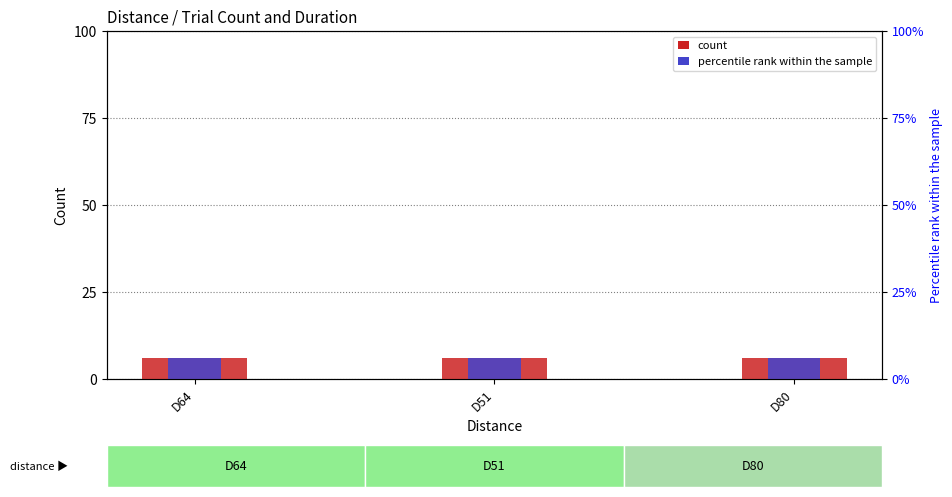

Which series has the largest range (max minus min)?

Trial count